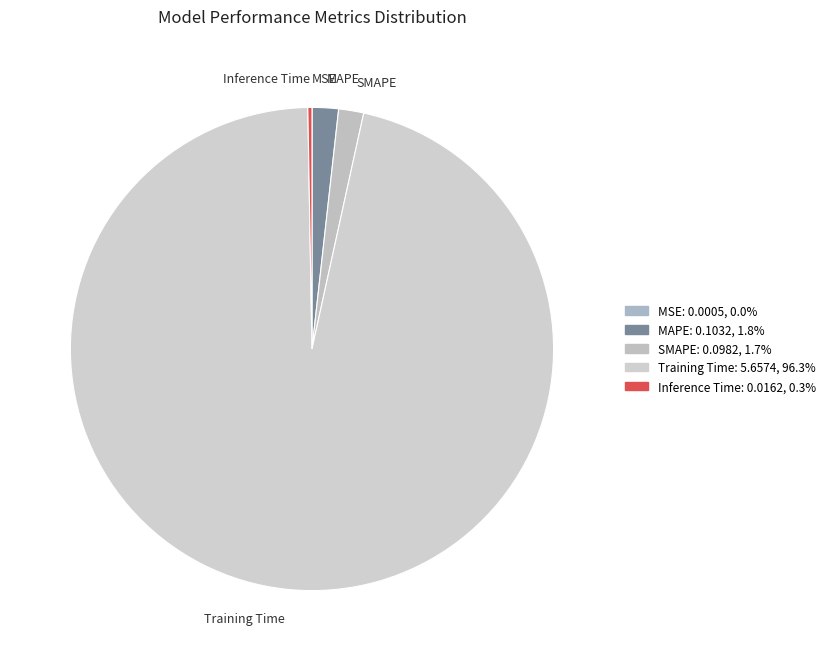

Which has a higher value, SMAPE or Training Time?

Training Time